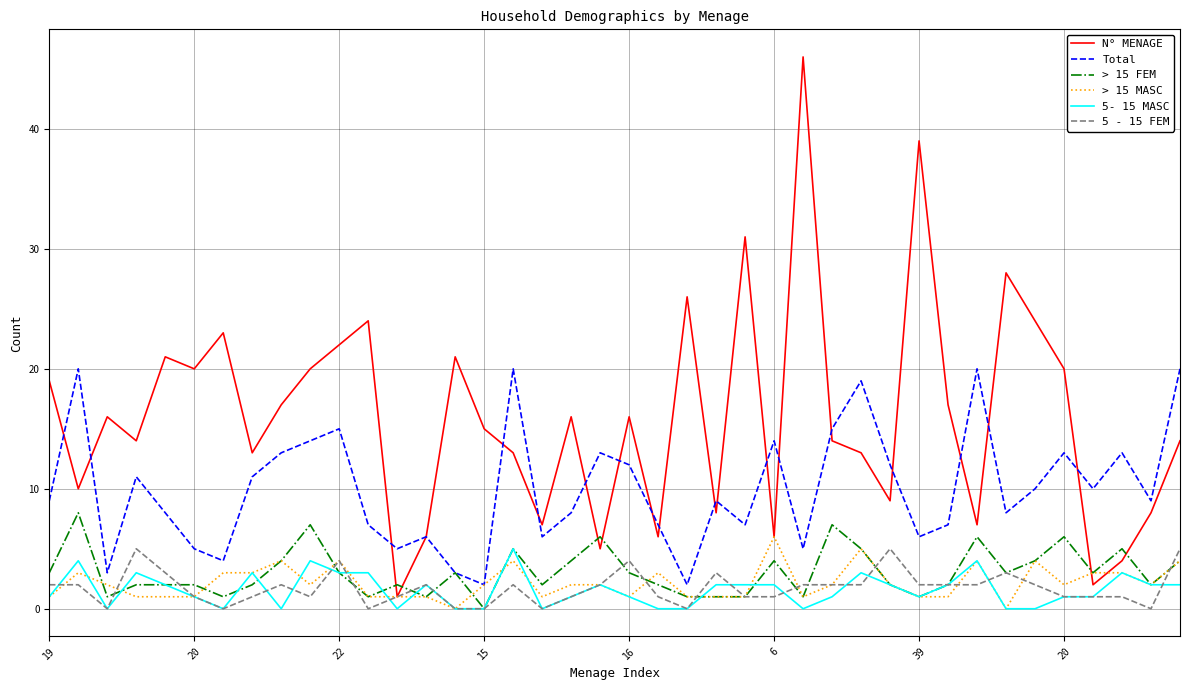

Which series has the largest total across all categories?

N° MENAGE